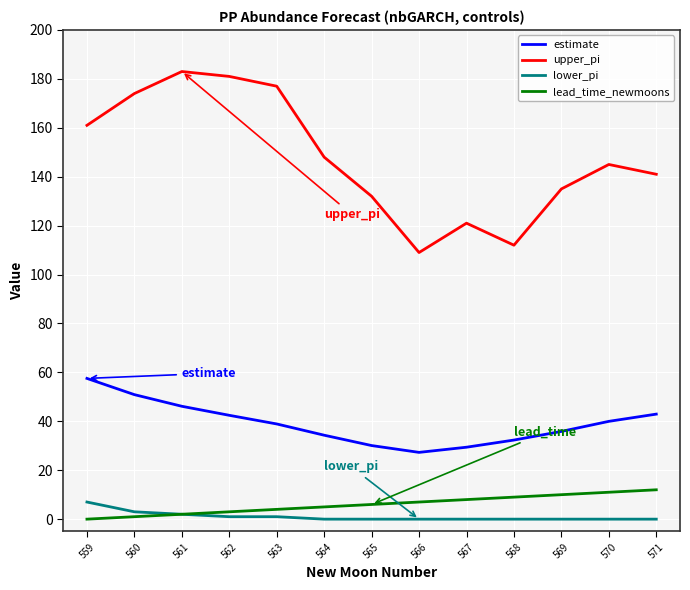

Rank the series by their maximum value, from highest to lowest.

upper_pi, estimate, lead_time_newmoons, lower_pi